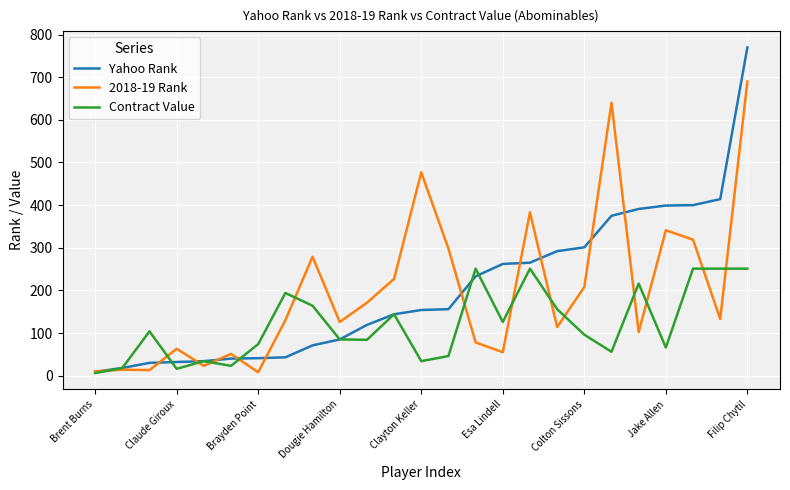

How many lines are shown in the chart?

3